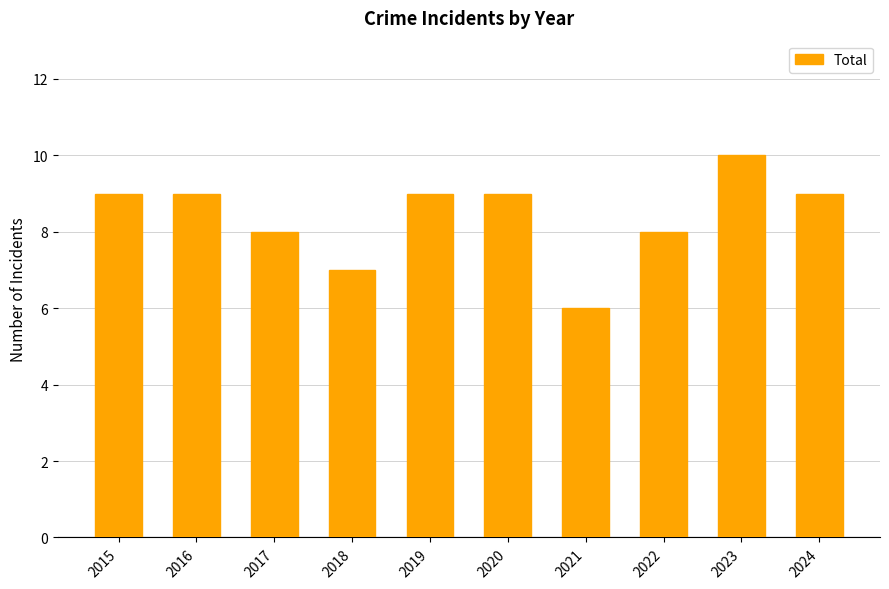

Between 2021 and 2024, which is larger?

2024